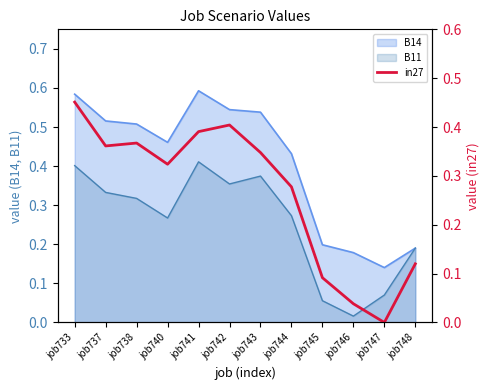

Where is the first local maximum?

job738